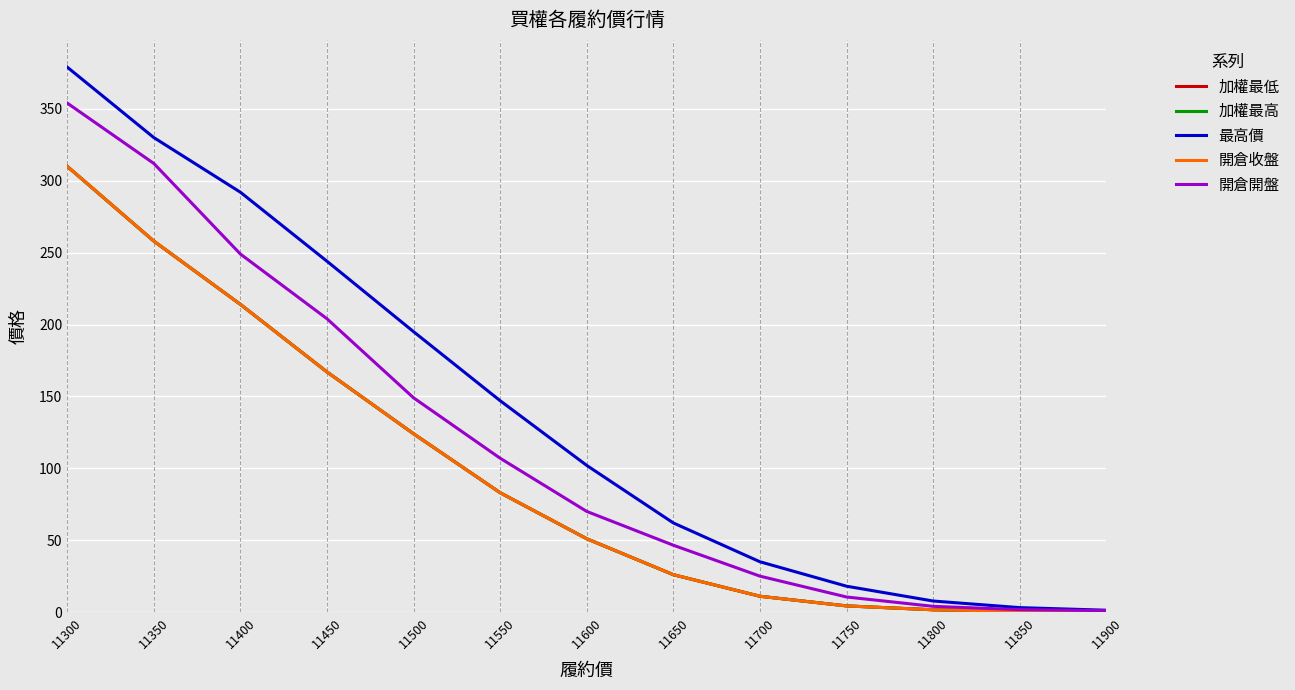

What is the difference between the 加權最低 values at 11900 and 11750?

4.1